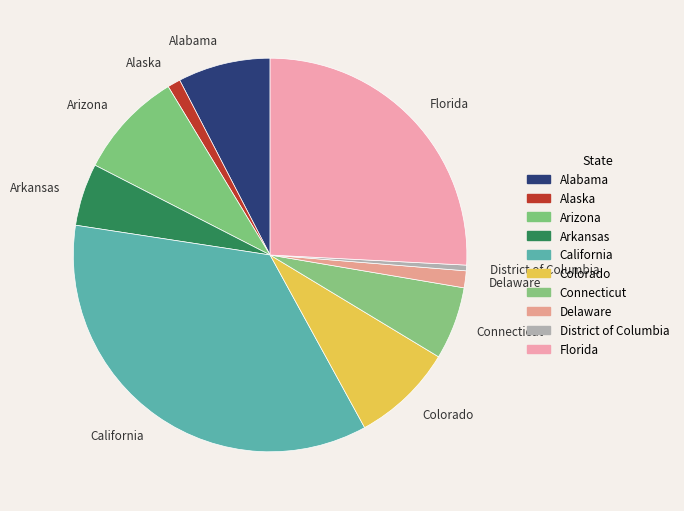

Count the number of slices in the pie.

10